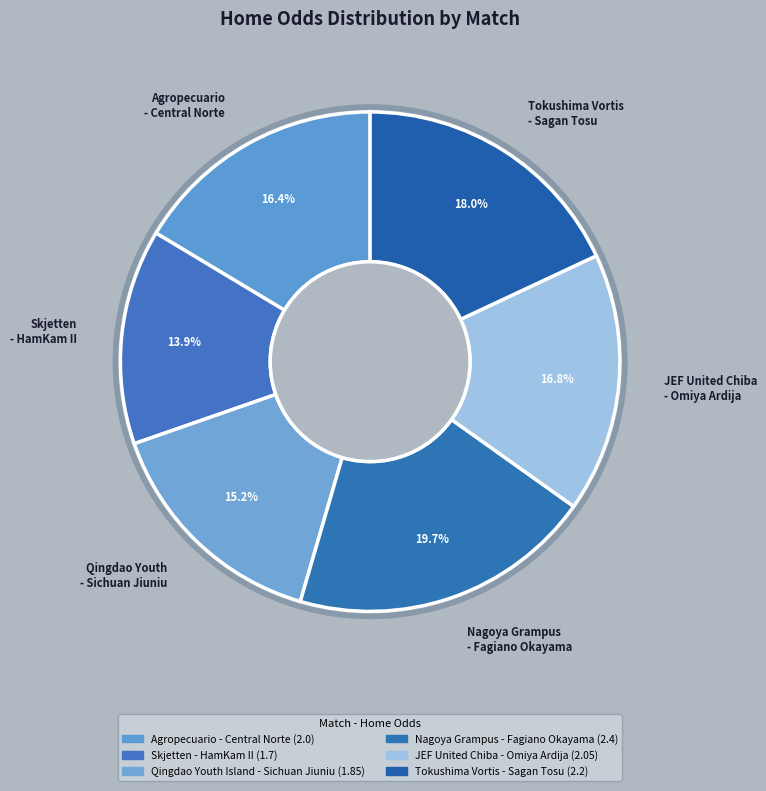

How many segments does this pie chart have?

6